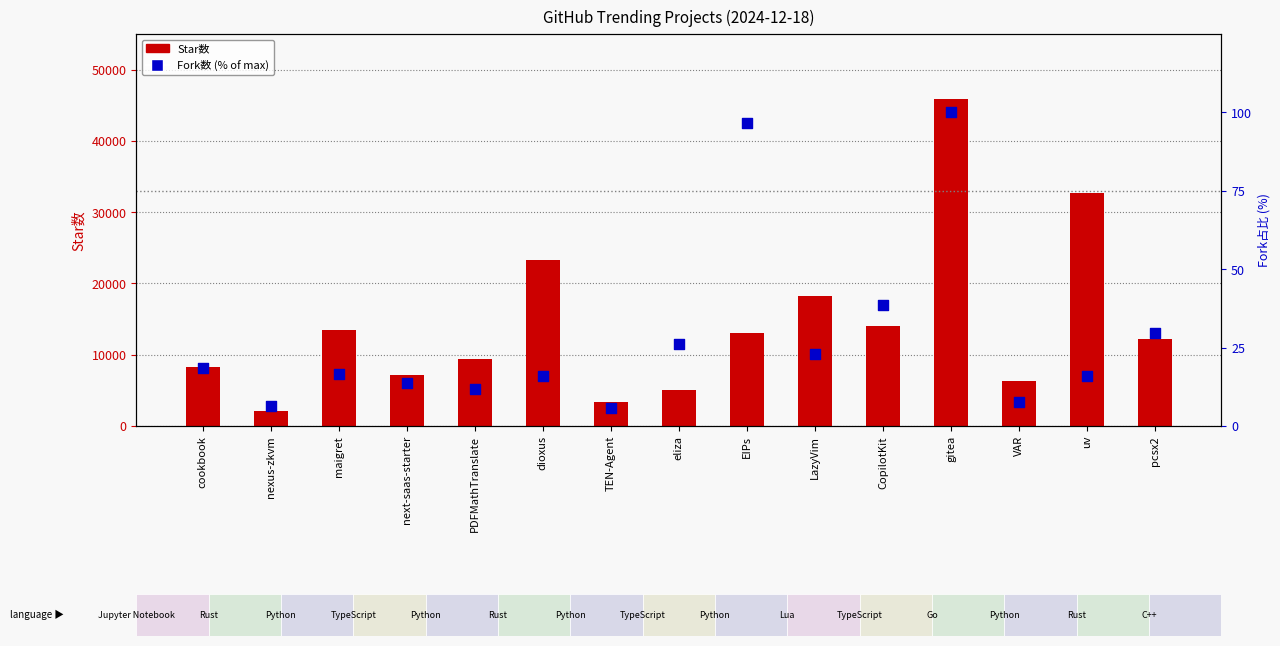

Which series has the largest total across all categories?

Star数